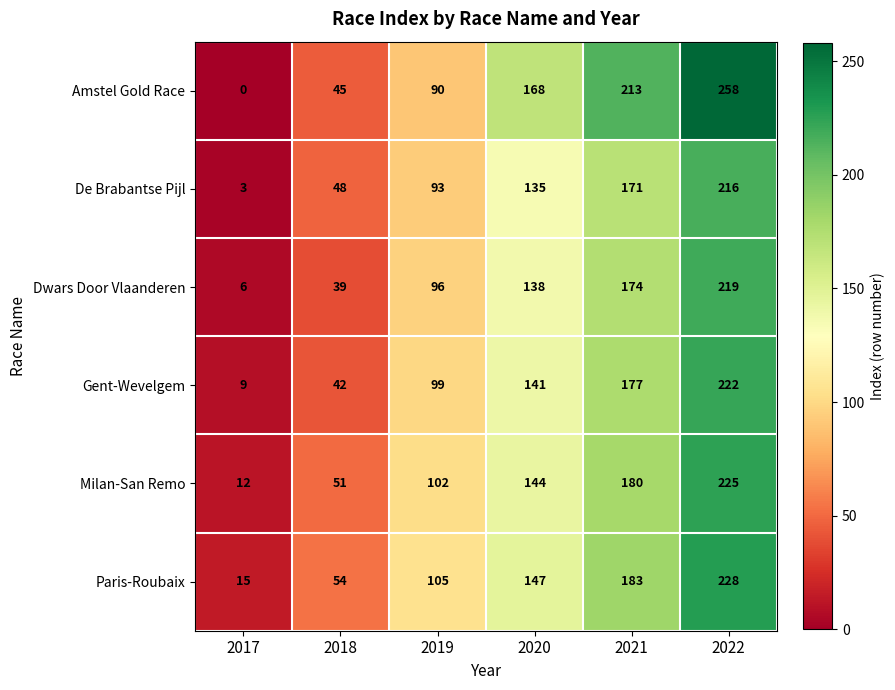

Which series has the largest total across all categories?

Amstel Gold Race